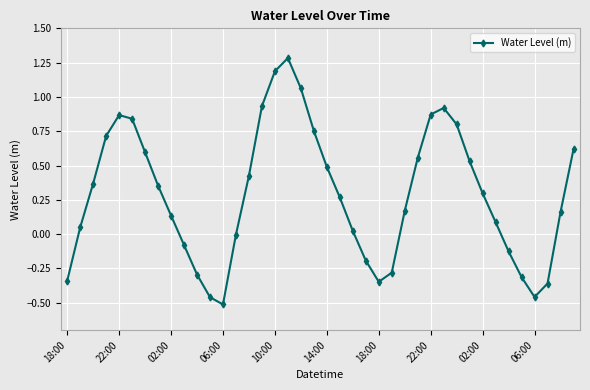

Count the number of data series in this chart.

1